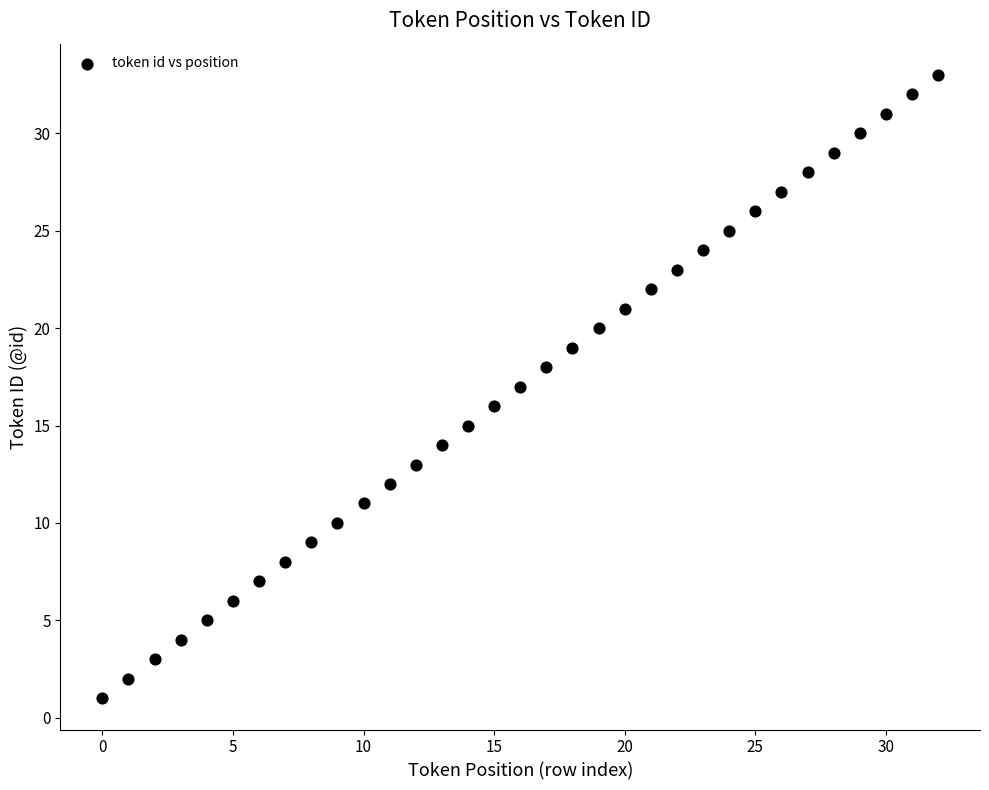

What is the range of Y values (max minus min)?

32